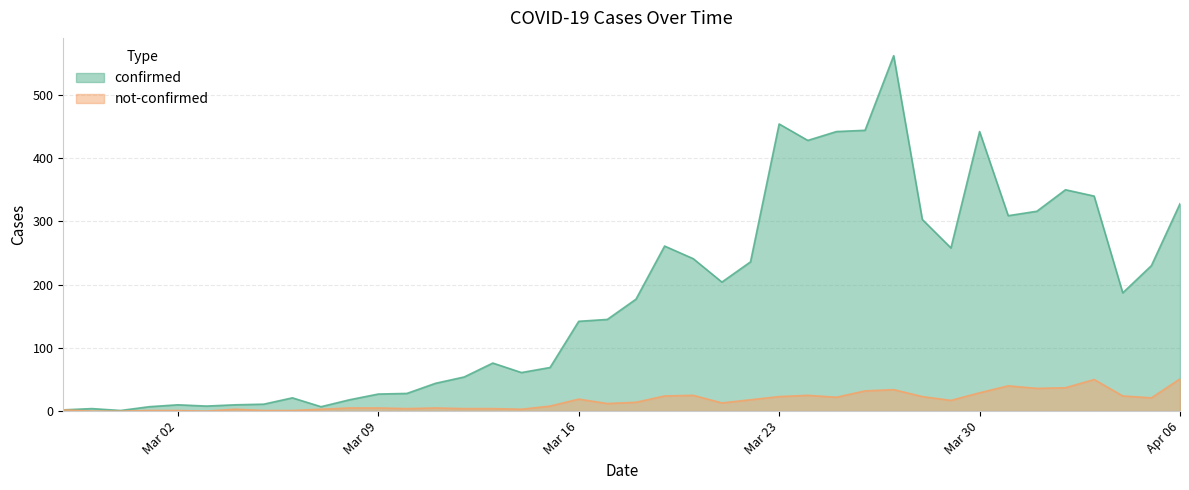

True or false: confirmed and not-confirmed cross at least once.

False